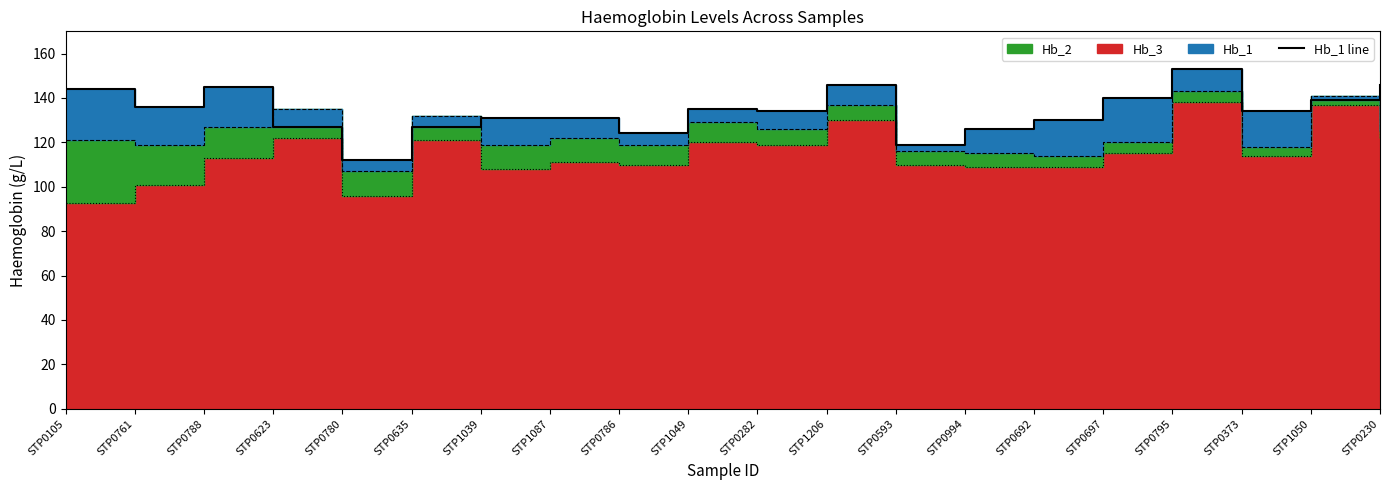

How many data points does each series have?

20